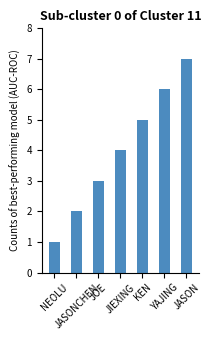

What is the smallest value displayed?

1